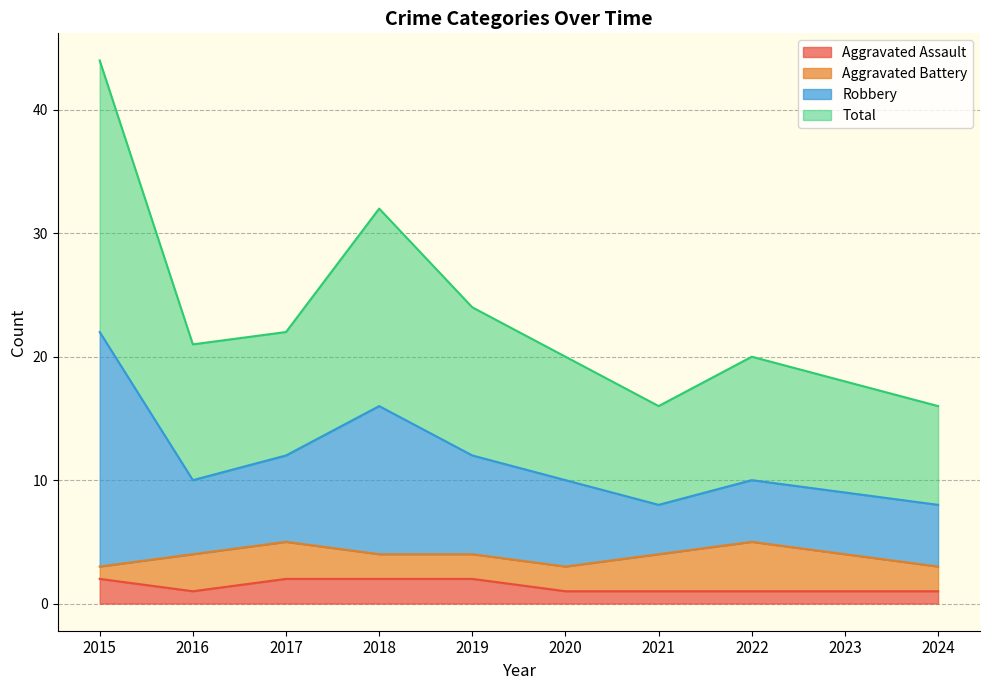

Is the value of Aggravated Assault at 2017 greater than the value of Total at 2016?

No